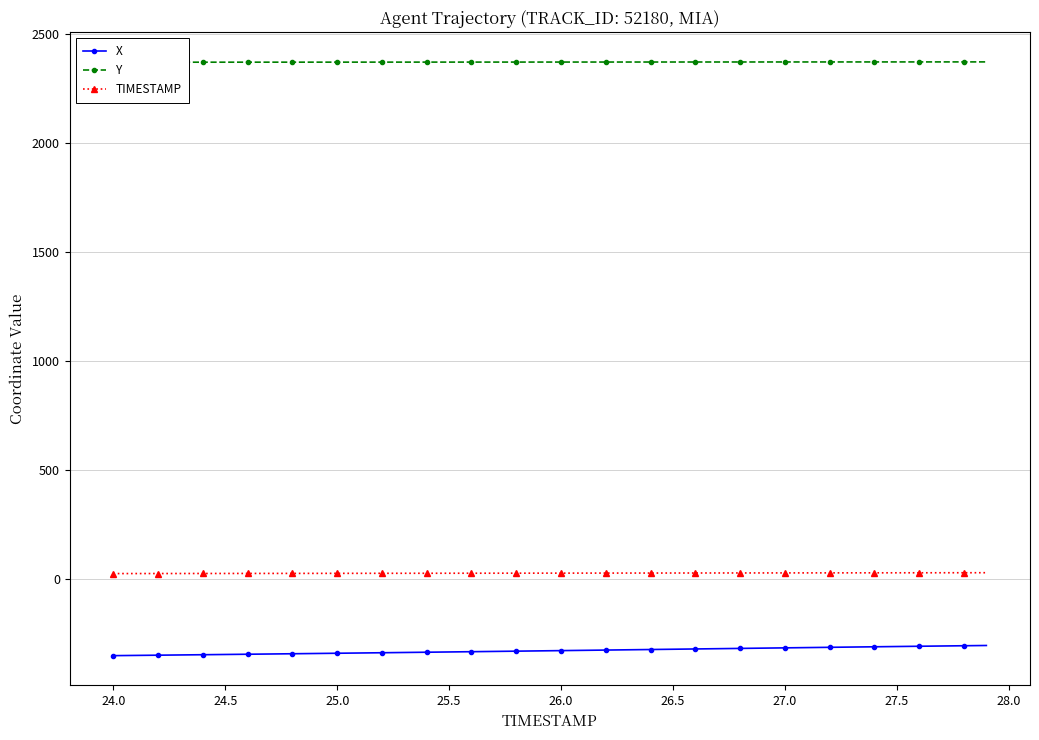

How many values in the Y series are below 2369?

14